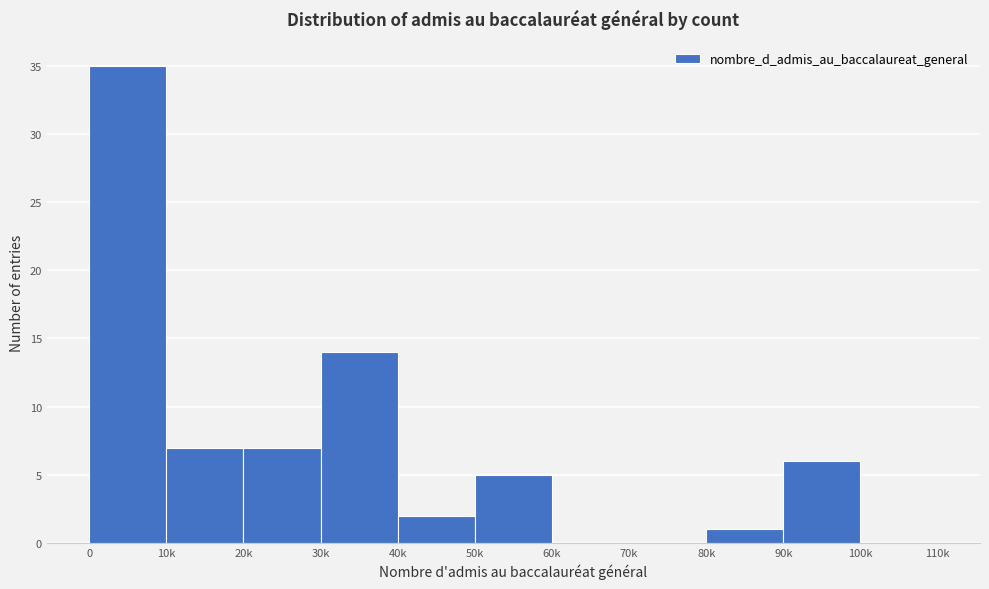

Reading left to right, what are all the values shown in this chart?

0=35	10k=7	20k=7	30k=14	40k=2	50k=5	60k=0	70k=0	80k=1	90k=6	100k=0